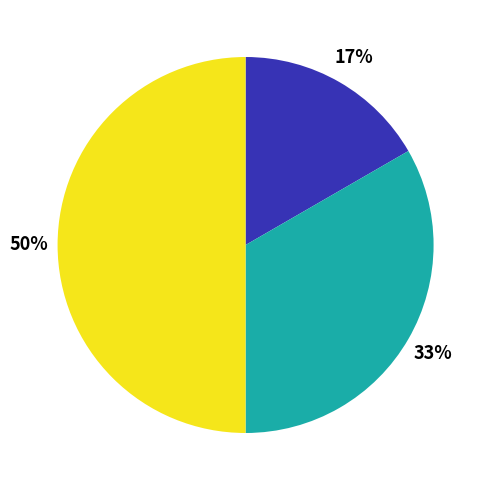

To the nearest percent, what is the average slice percentage?

33%